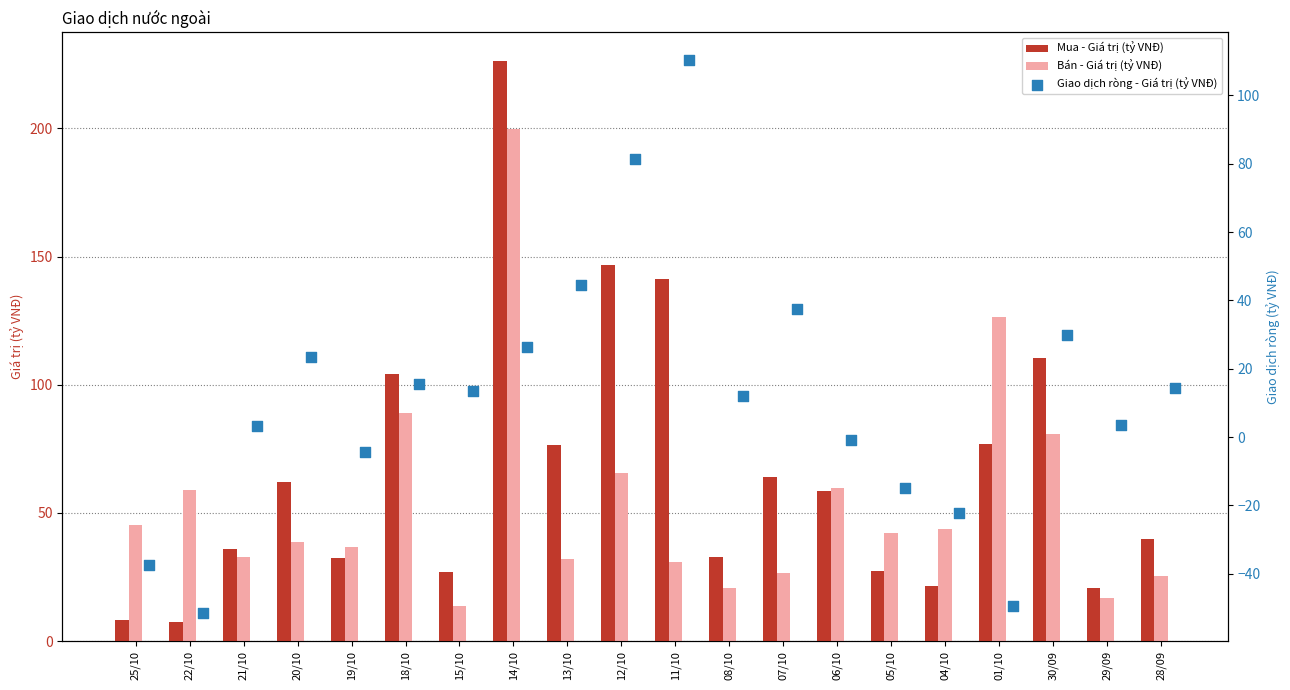

The Mua - Giá trị (tỷ VNĐ) series shows 62.1 at 20/10. True or false?

True